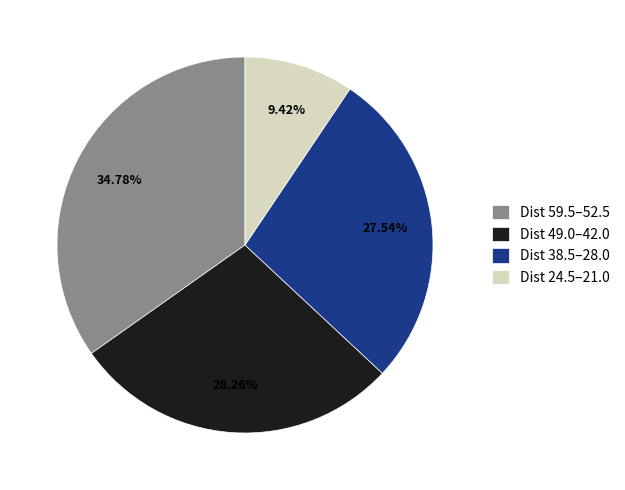

Combined, do Dist 38.5–28.0 and Dist 49.0–42.0 account for over 50%?

Yes